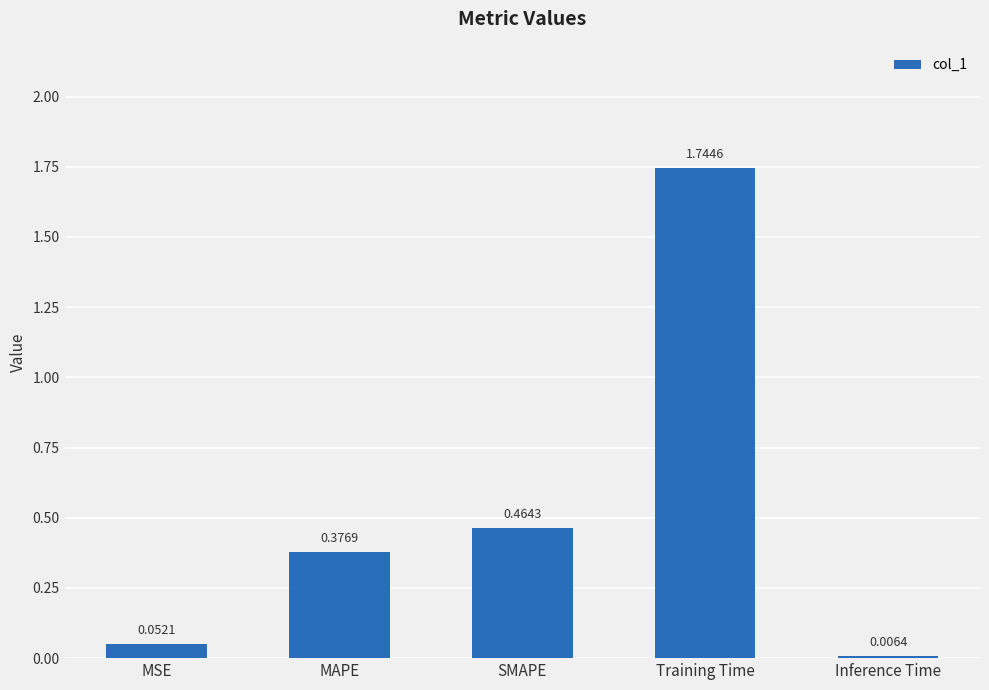

At which label is the value closest to 0?

Inference Time